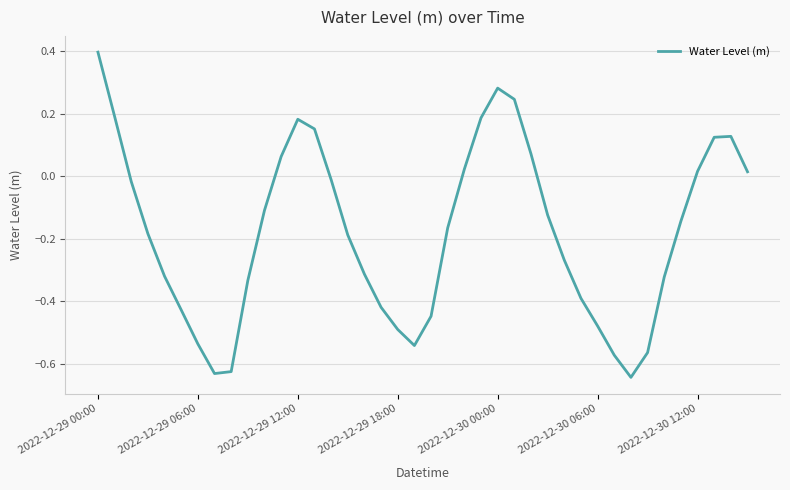

What is the maximum value shown in the chart?

0.4